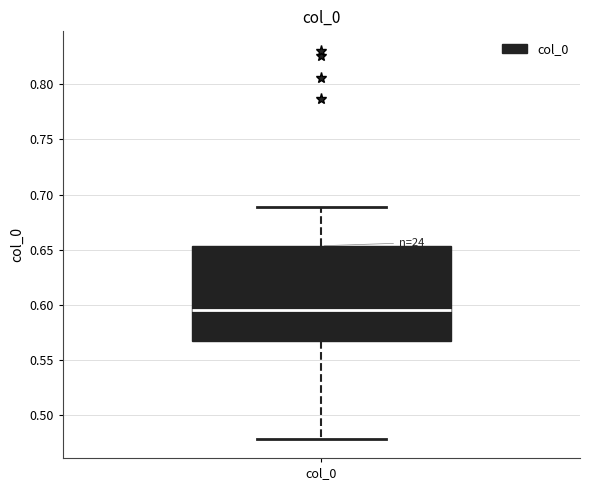

Read this box plot against the y-axis: the position of the median line, the range covered by the box, and the ends of both whiskers. The values are not printed on the chart, so give them approximately, as read against the axis.

median 0.595, box 0.565 to 0.655, whiskers 0.480 to 0.690